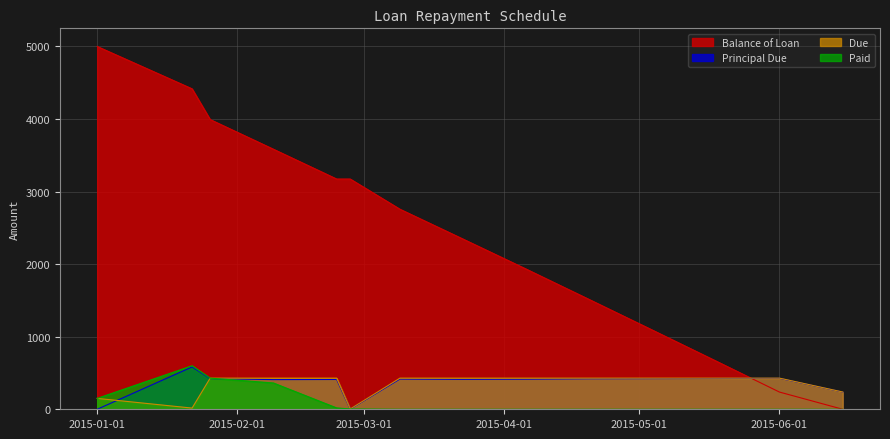

Reading right to left, what are all the values shown in this chart?

Balance of Loan: 0.0	237.2	663.4	1087.6	1509.9	1930.3	2344.8	2757.3	3173.3	3173.3	3584.1	3993.0	4416.4	5000.0
Principal Due: 237.2	426.2	424.2	422.3	420.4	414.6	412.4	416.0	0.0	410.8	408.9	423.4	583.6	0.0
Due: 238.3	429.2	429.2	429.2	429.2	429.2	429.2	429.2	4.0	429.2	429.2	429.2	16.4	150.0
Paid: 0.0	0.0	0.0	0.0	0.0	0.0	0.0	0.0	4.0	18.5	362.3	429.2	600.0	150.0